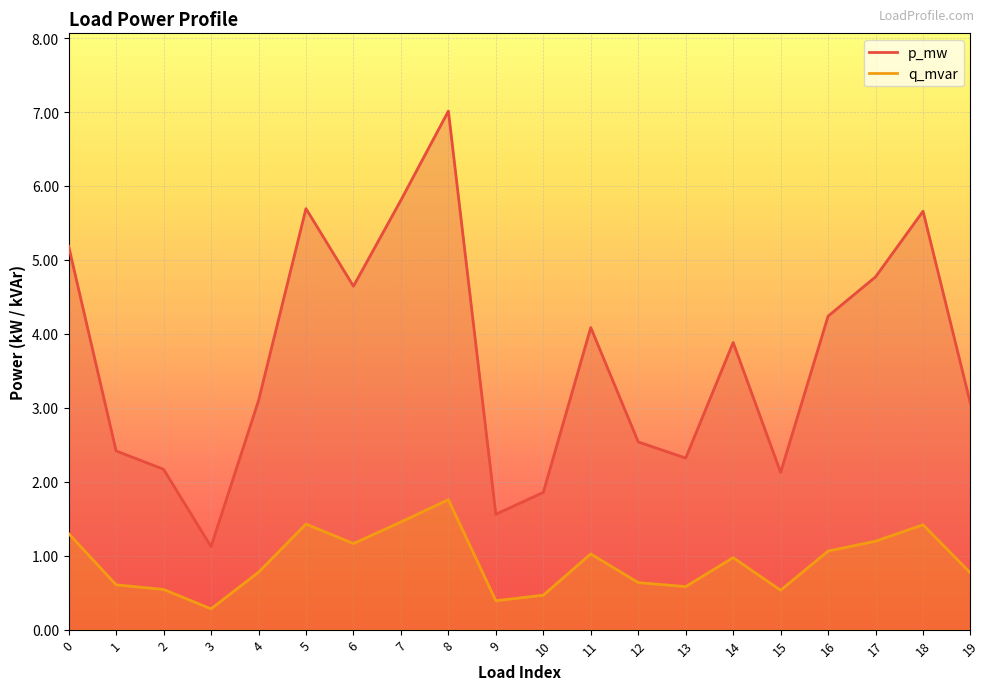

At which category is the sum across all series the highest?

8